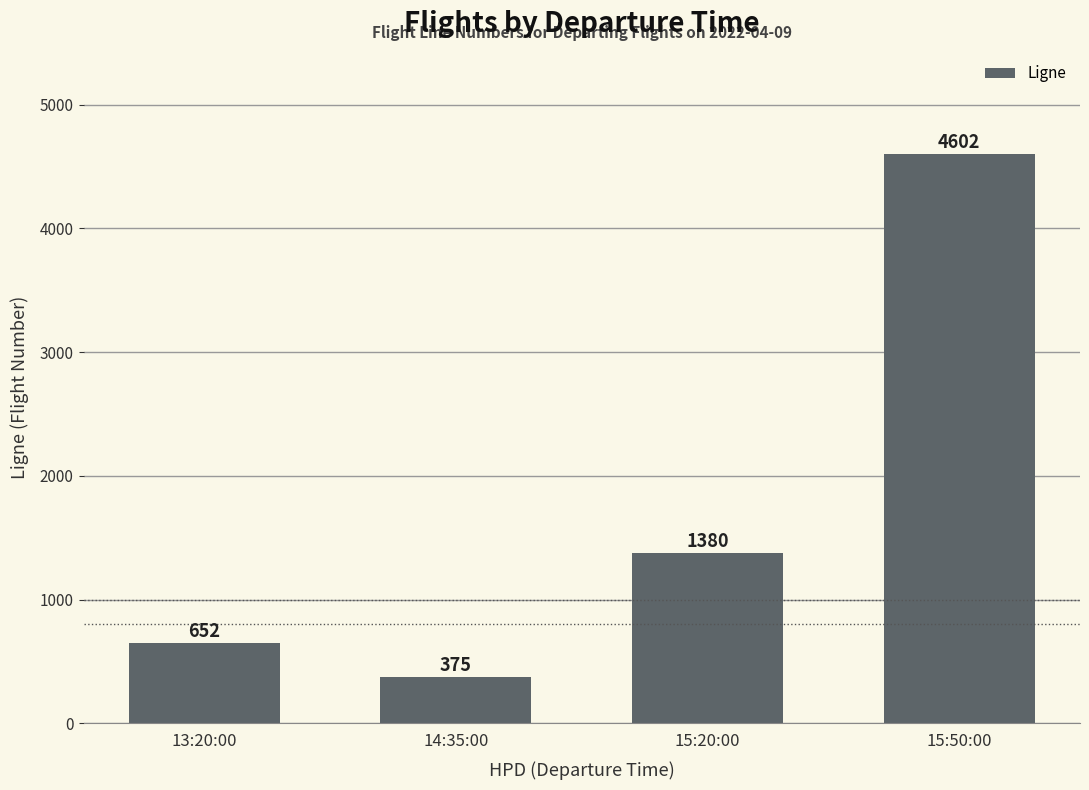

What is the average value?

1752